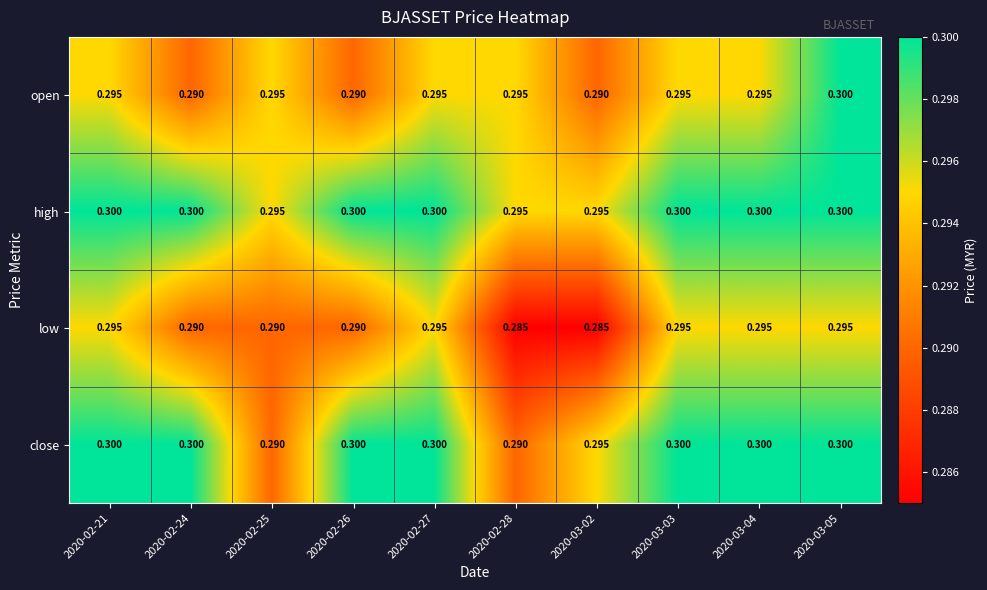

Which series has the largest total across all categories?

high